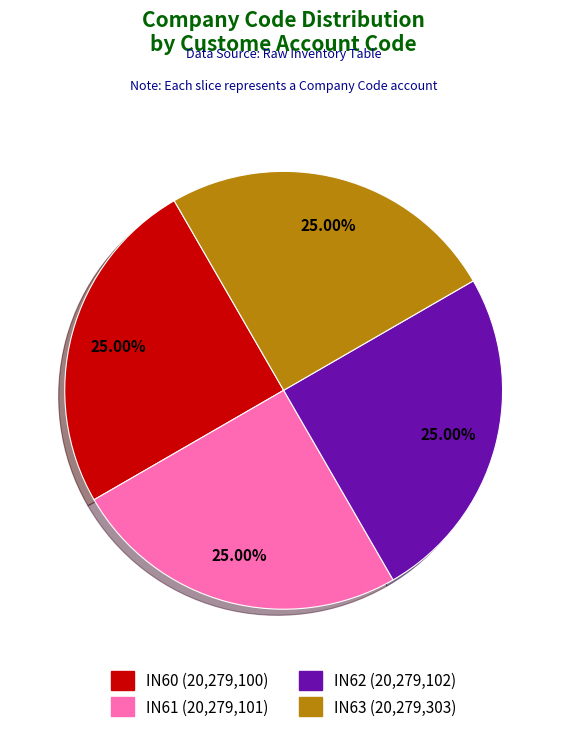

The IN63 slice represents 12% of the pie. True or false?

False